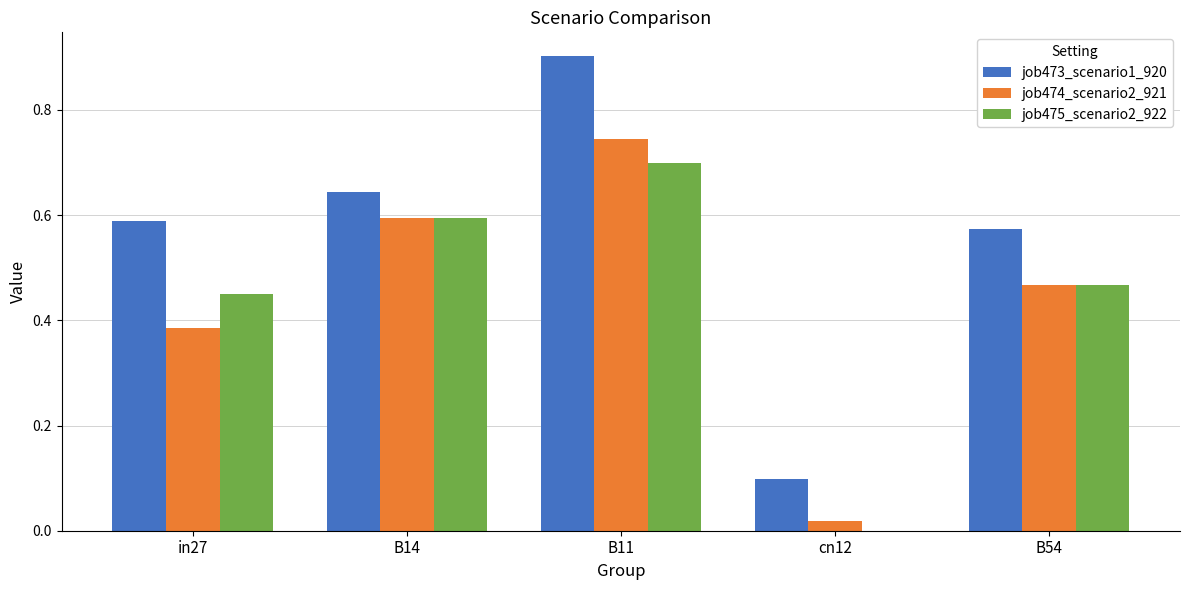

The value of job473_scenario1_920 at B11 is 0.9. True or false?

True